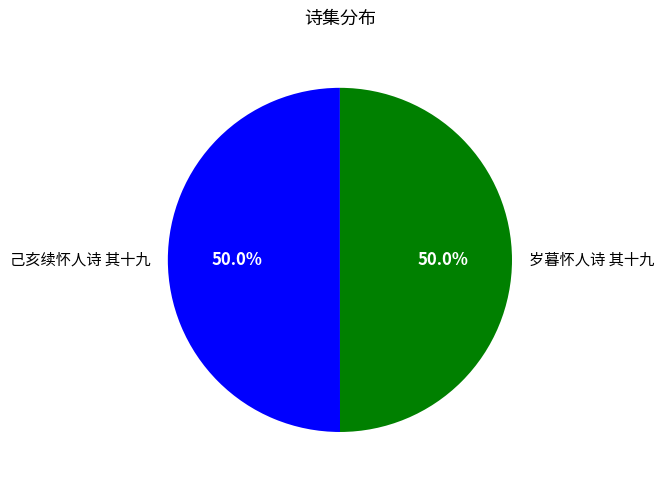

Do 岁暮怀人诗 其十九 and 己亥续怀人诗 其十九 together represent more than half of the pie?

Yes